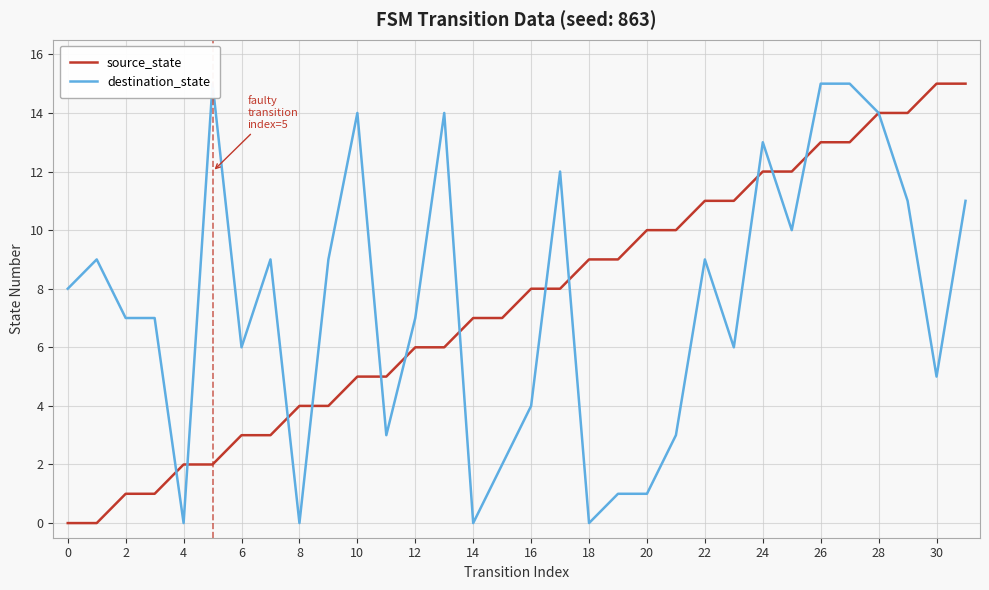

What are all the series names shown in the legend?

source_state, destination_state